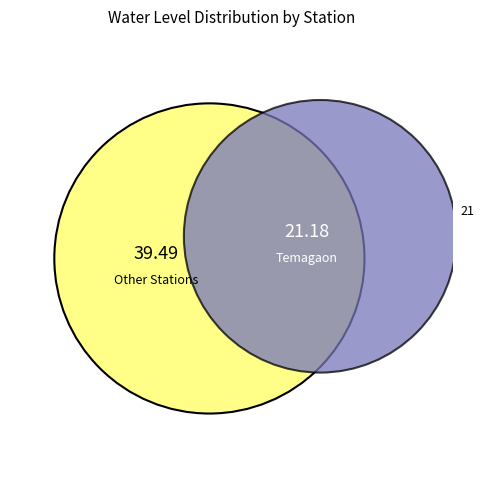

True or false: Timarni accounts for 28% of the total.

False